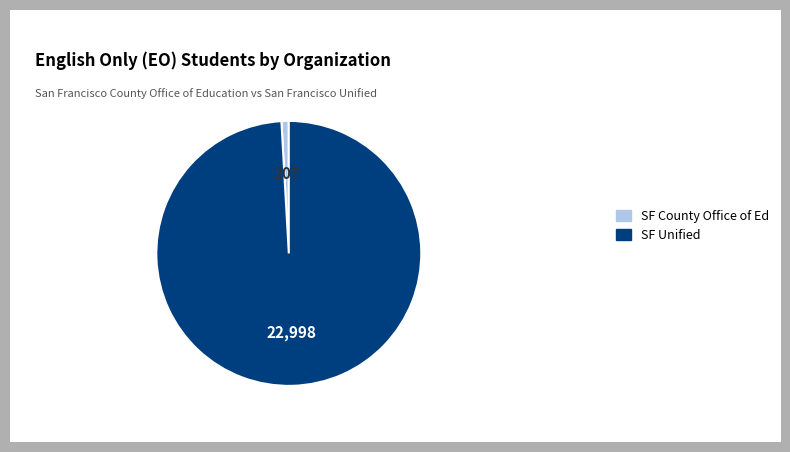

Does SF Unified represent more than half of the total?

Yes